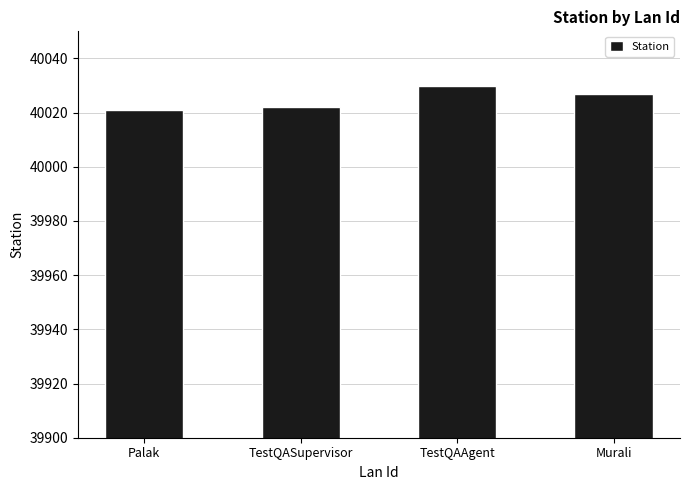

Reading left to right, extract all data points from this chart.

40021	40022	40030	40027